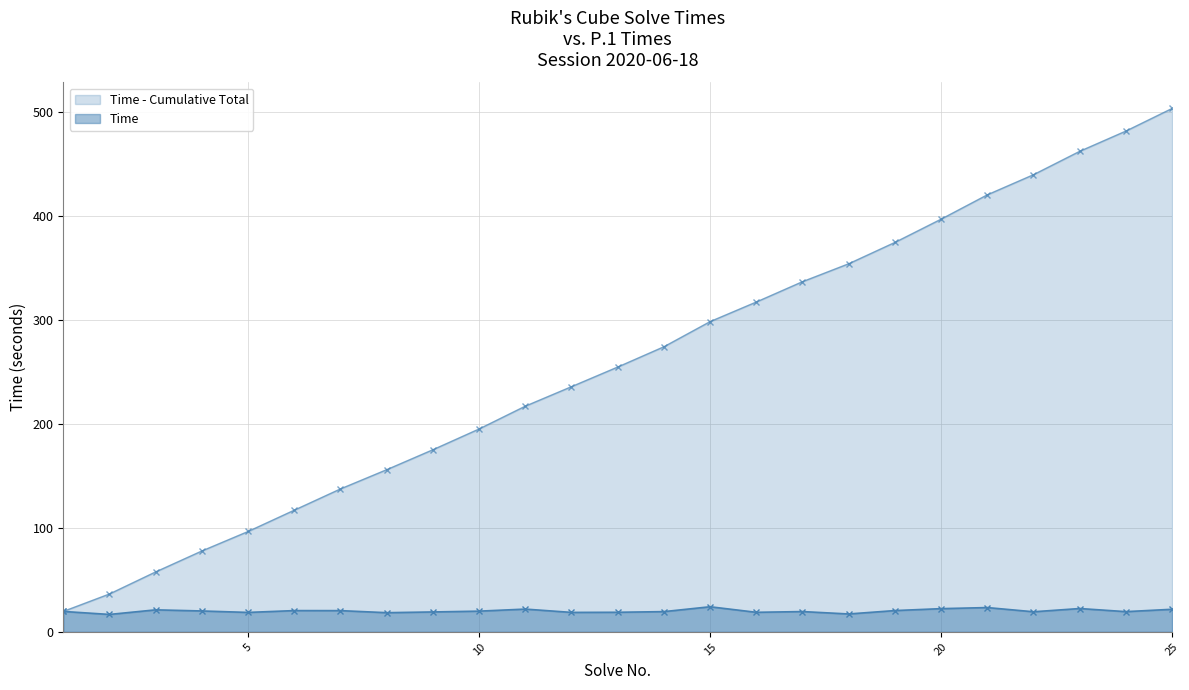

Rank the categories by value from lowest to highest.

2, 18, 8, 5, 12, 16, 13, 9, 22, 24, 14, 17, 1, 10, 4, 7, 6, 19, 3, 25, 11, 20, 23, 21, 15